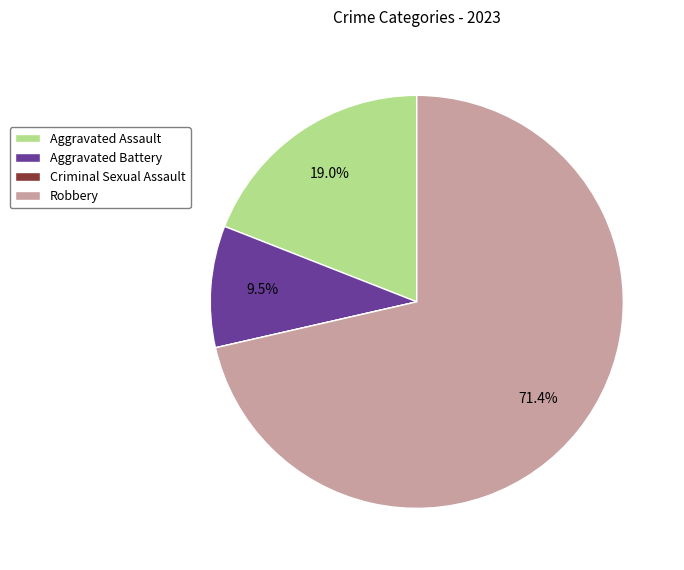

Which has a higher value, Aggravated Assault or Aggravated Battery?

Aggravated Assault